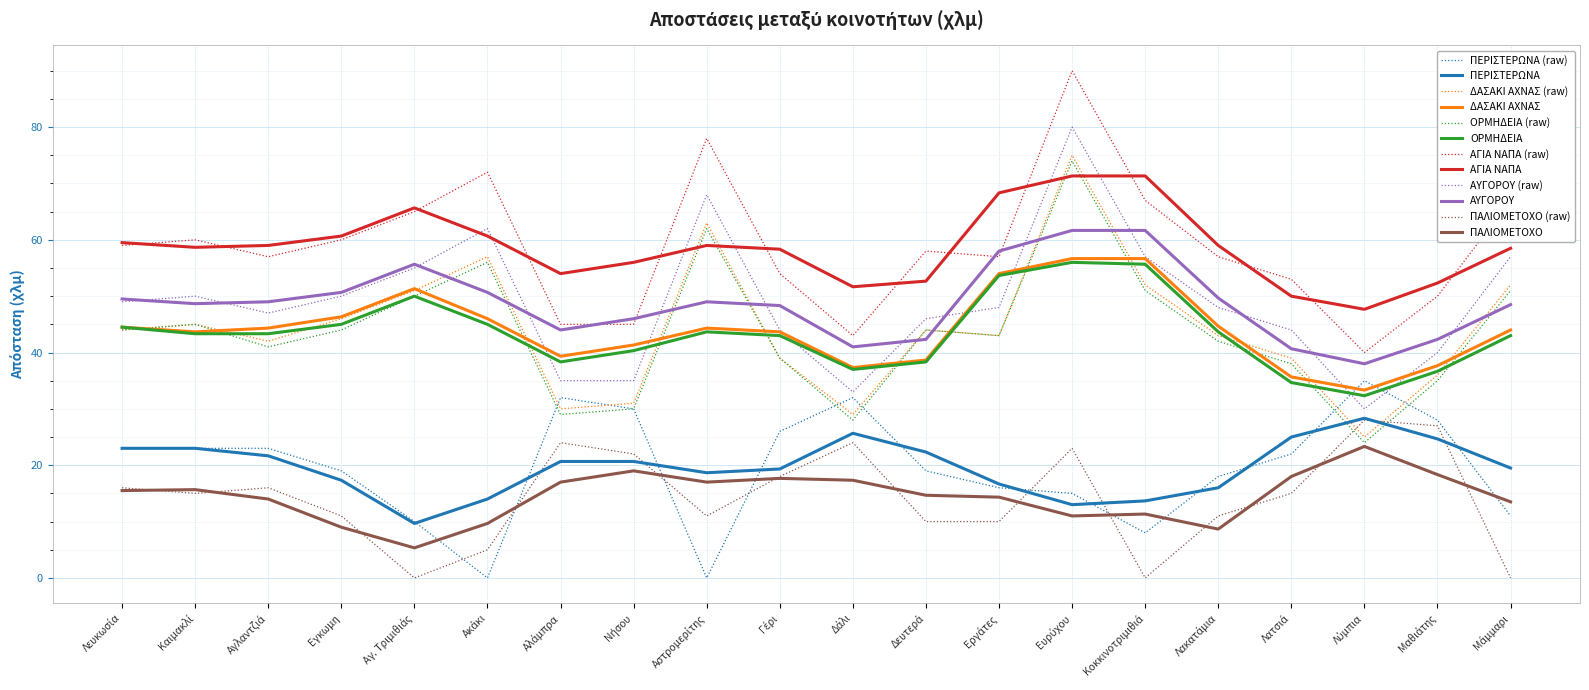

True or false: ΑΓΙΑ ΝΑΠΑ and ΑΥΓΟΡΟΥ intersect in this chart.

False